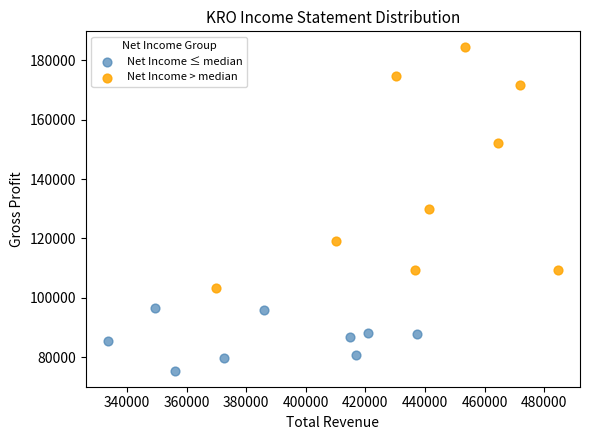

Which series contains the lowest Y value?

Net Income ≤ median